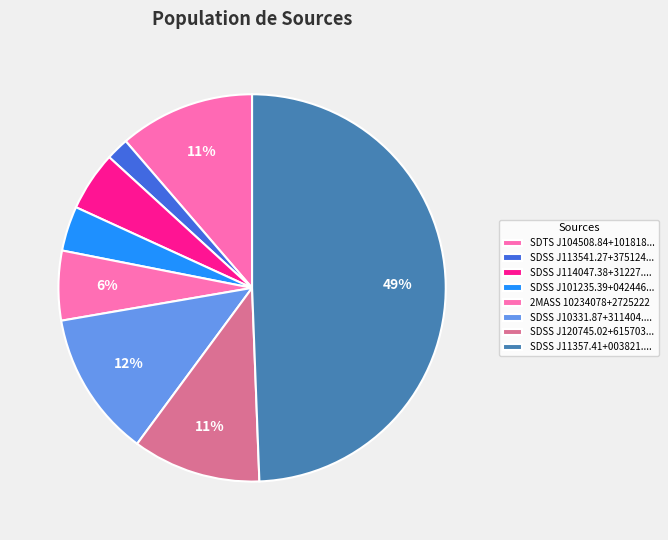

Is there any slice that represents more than half of the pie?

No